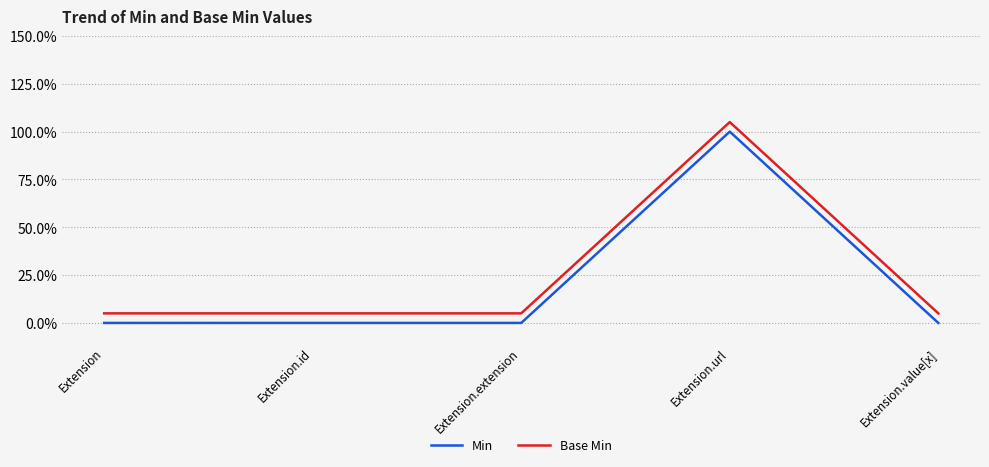

Reading right to left, transcribe all the data shown in this chart.

Min: 0.0	1.0	0.0	0.0	0.0
Base Min: 0.1	1.1	0.1	0.1	0.1